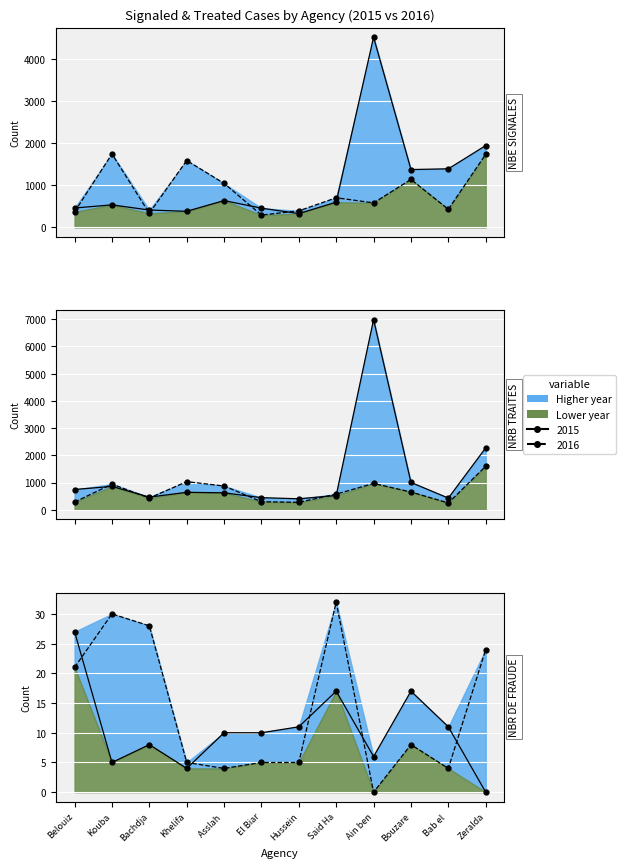

At Bouzare, list the series in order from largest to smallest.

NBE SIGNALES 2015, NBE SIGNALES 2016, NRB TRAITES 2015, NRB TRAITES 2016, NBR DE FRAUDE 2015, NBR DE FRAUDE 2016